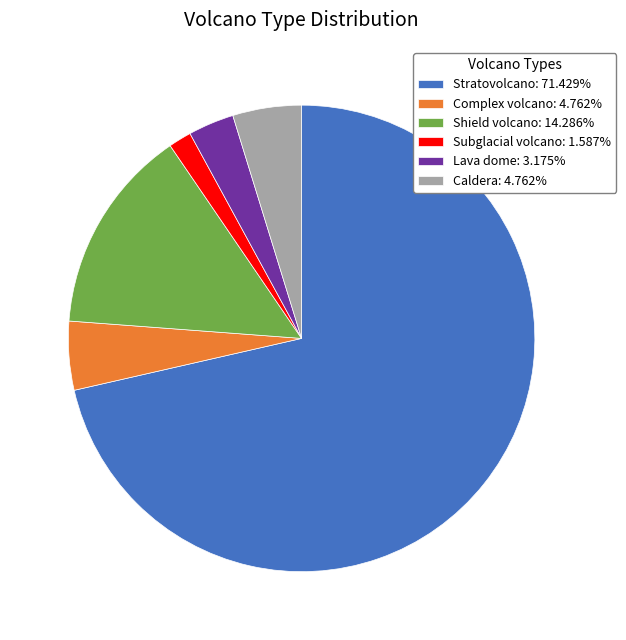

Which slice is the largest?

Stratovolcano